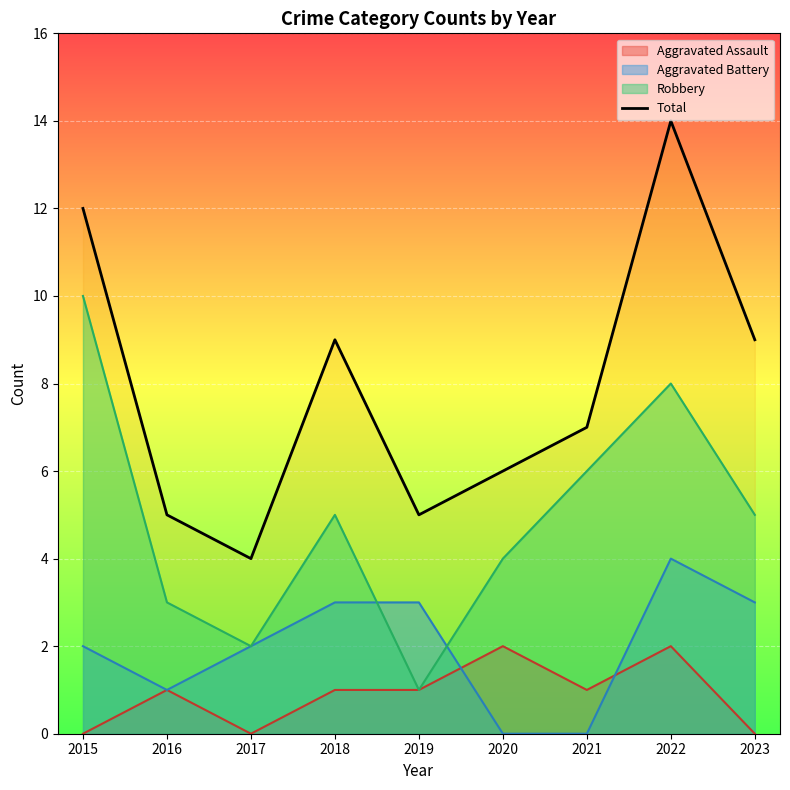

What is the value of the 2nd point from the left?

5